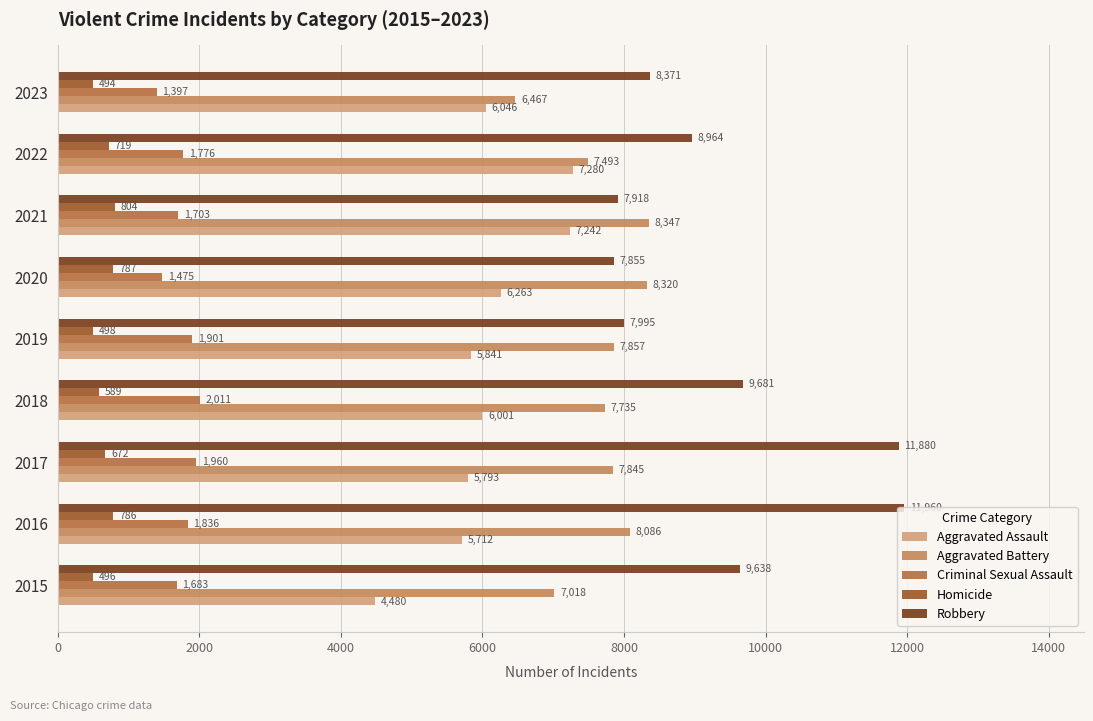

Reading left to right, list all the values displayed in this chart.

Aggravated Assault: 4480	5712	5793	6001	5841	6263	7242	7280	6046
Aggravated Battery: 7018	8086	7845	7735	7857	8320	8347	7493	6467
Criminal Sexual Assault: 1683	1836	1960	2011	1901	1475	1703	1776	1397
Homicide: 496	786	672	589	498	787	804	719	494
Robbery: 9638	11960	11880	9681	7995	7855	7918	8964	8371